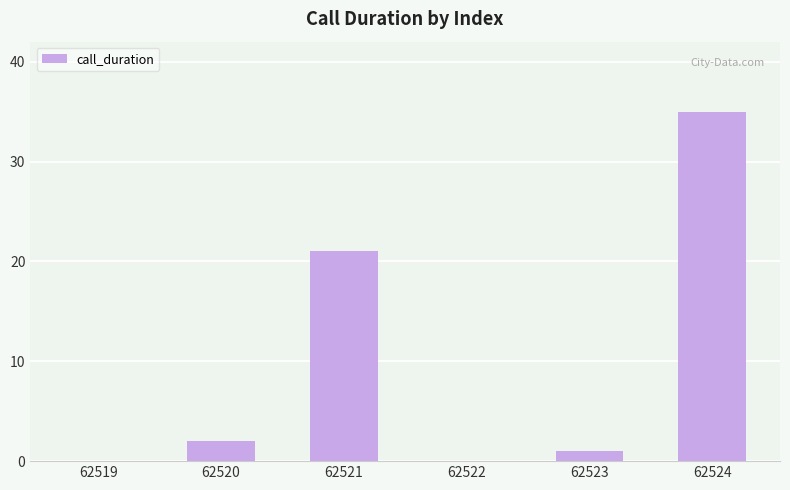

What is the change in value from 62520 to 62522?

-2